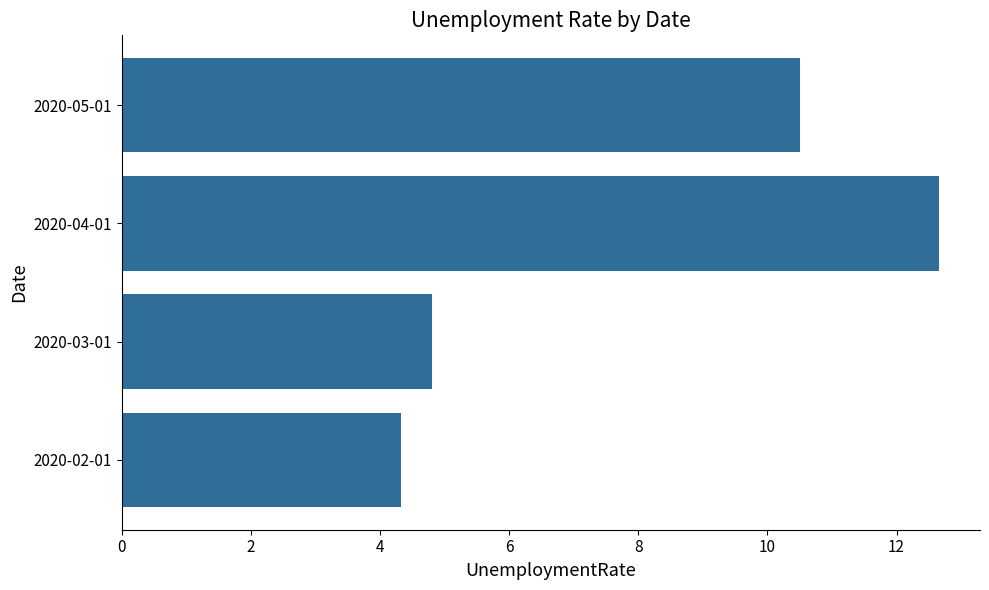

Which category has the highest value across all series?

2020-04-01